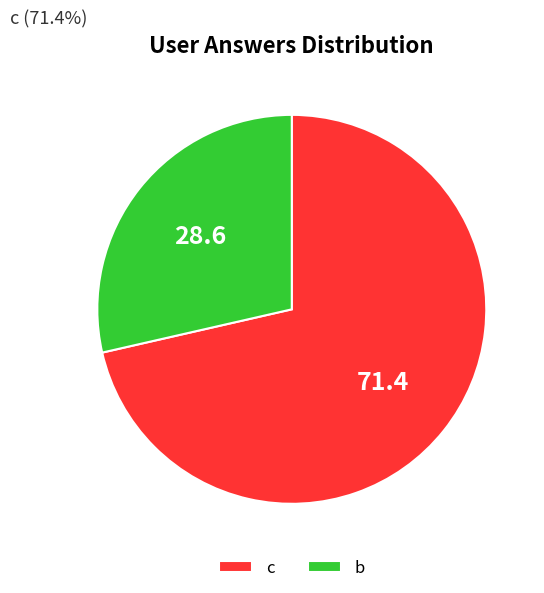

Rank the categories by value from highest to lowest.

c, b